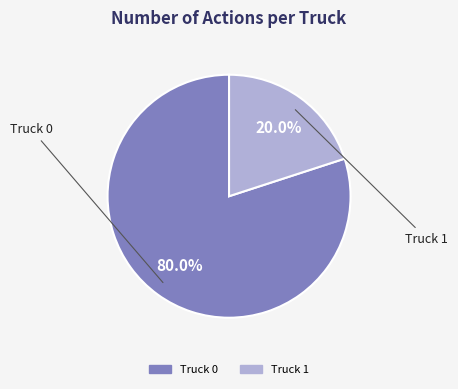

To the nearest percent, what portion does Truck 0 represent?

80%